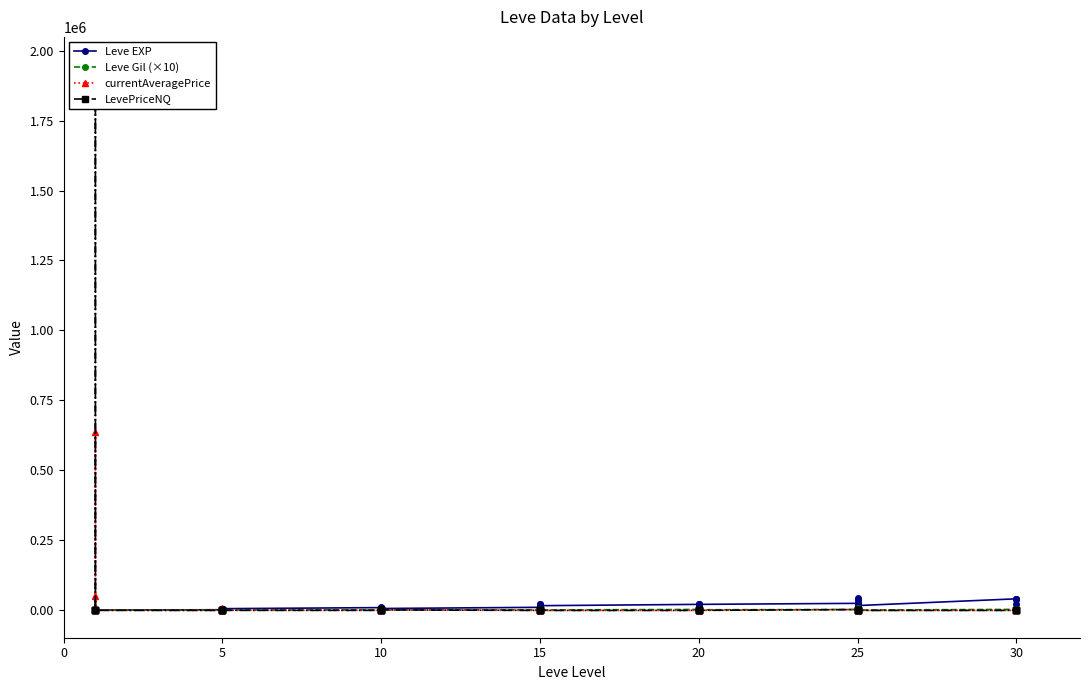

What are all the series names shown in the legend?

Leve EXP, Leve Gil (×10), currentAveragePrice, LevePriceNQ